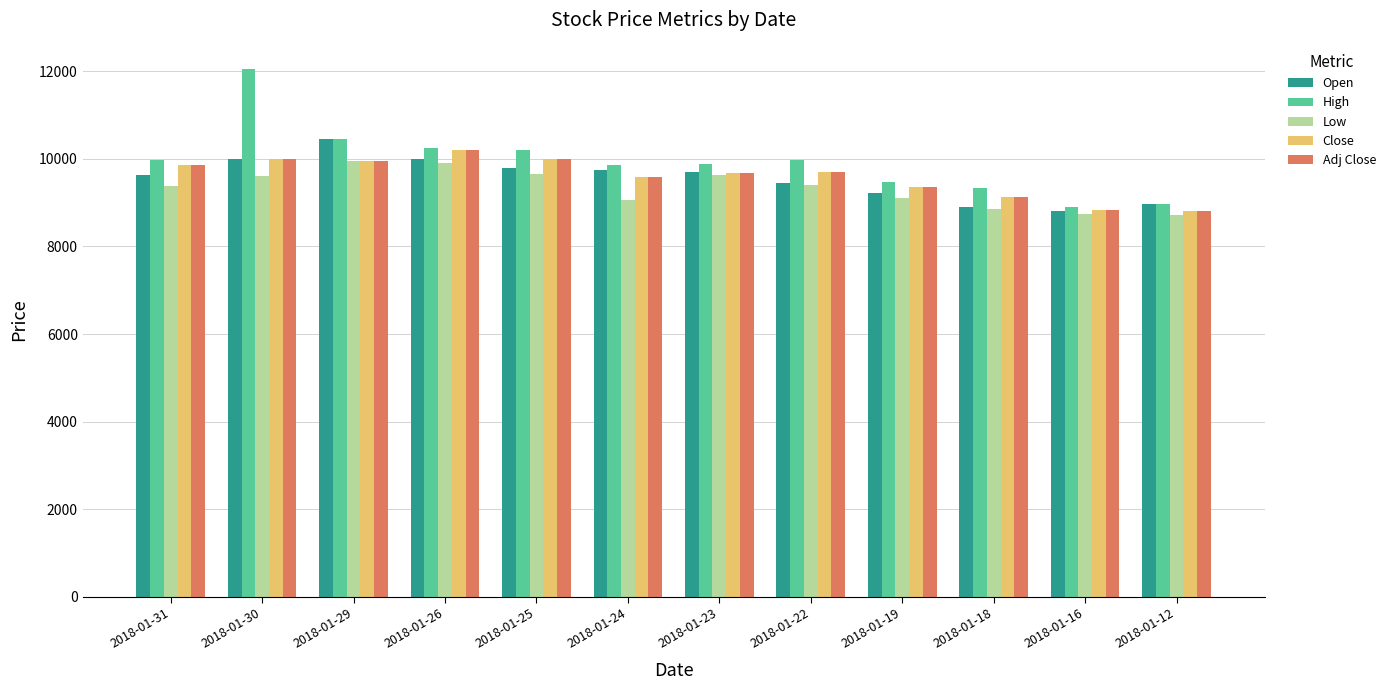

What is the total value across all series at 2018-01-25?

49620